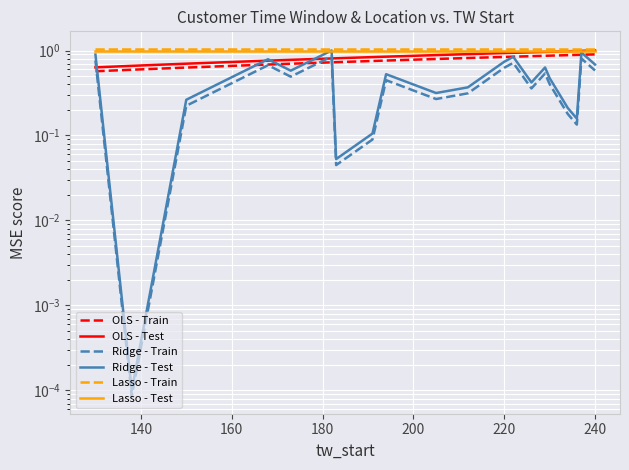

What are all the series names shown in the legend?

OLS - Train, OLS - Test, Ridge - Train, Ridge - Test, Lasso - Train, Lasso - Test